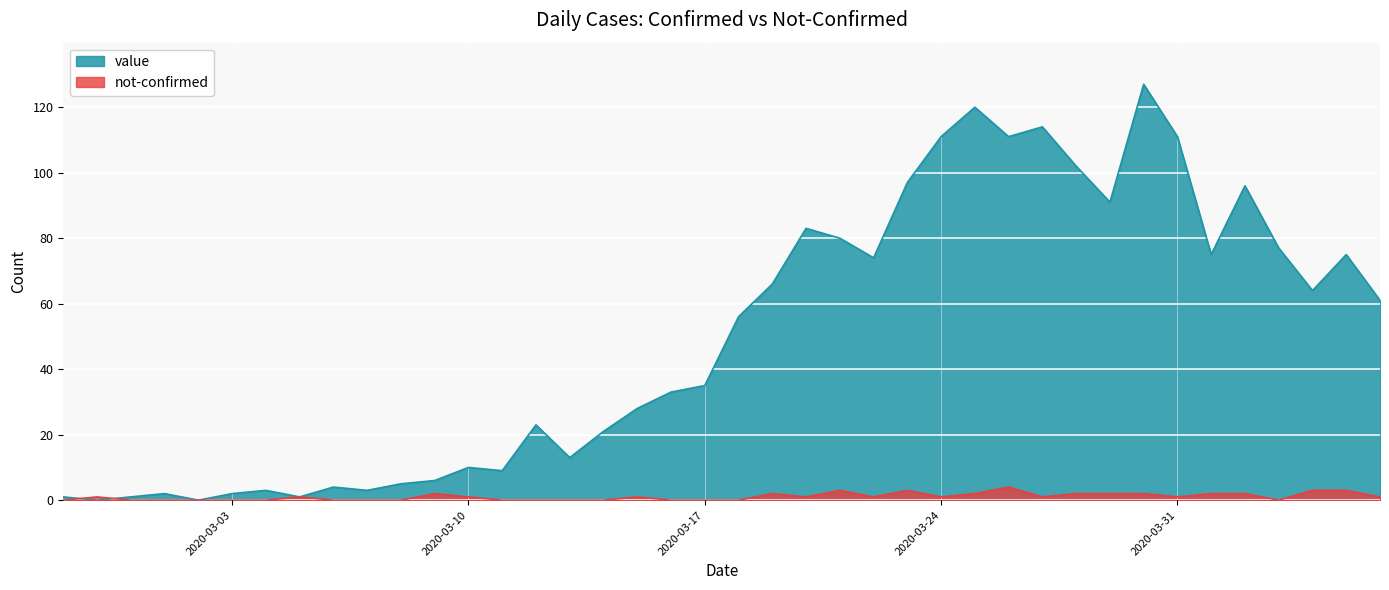

At which label is not-confirmed closest to 2?

2020-03-09